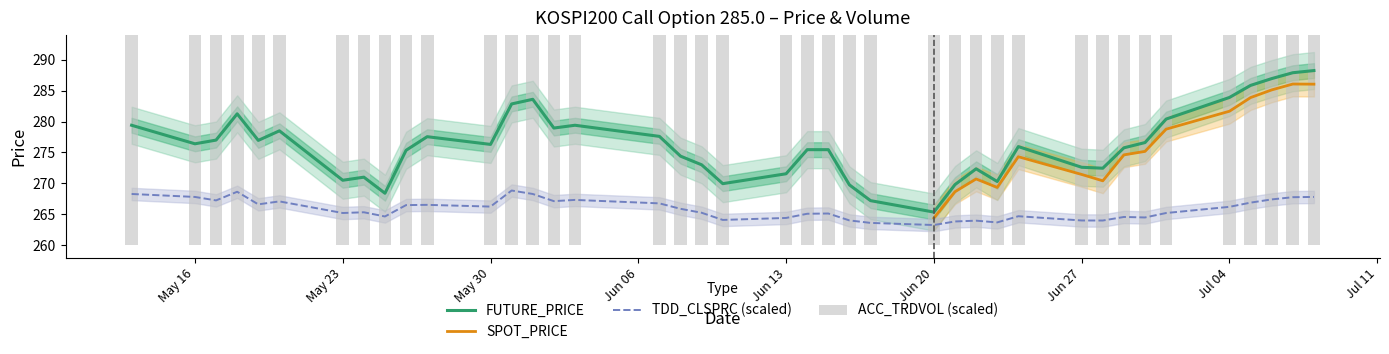

What is the value of the TDD_CLSPRC bar at the 39th from the left?

267.8